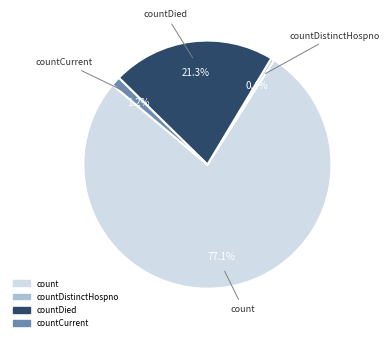

Does any single category account for the majority?

Yes